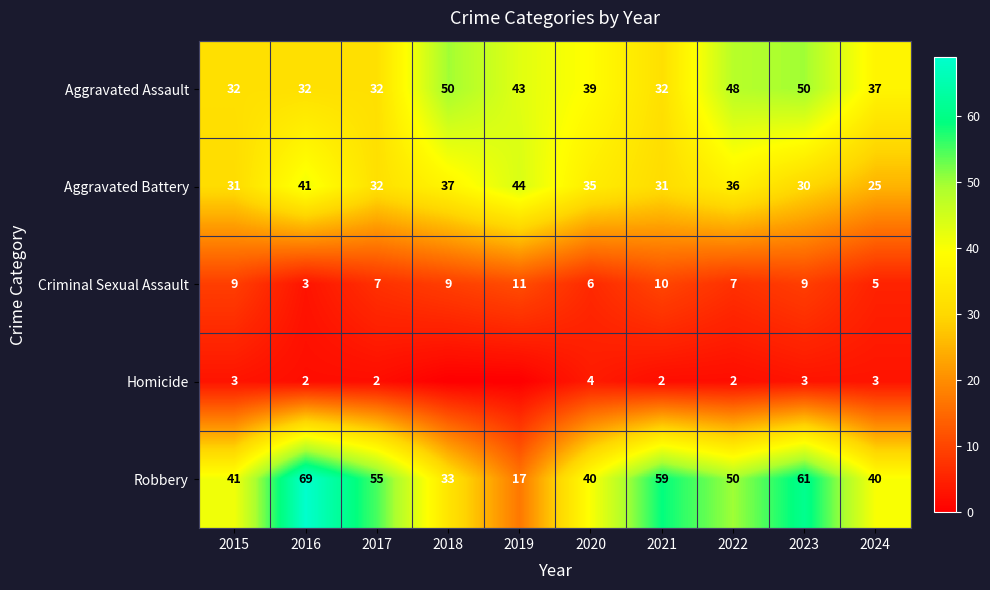

What is the maximum value for Robbery?

69